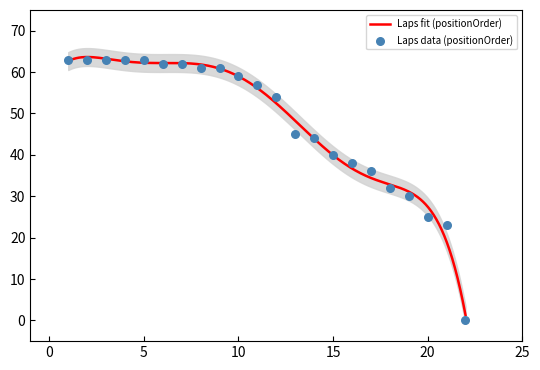

Is the value of grid at 18 greater than the value of positionOrder at 21?

No